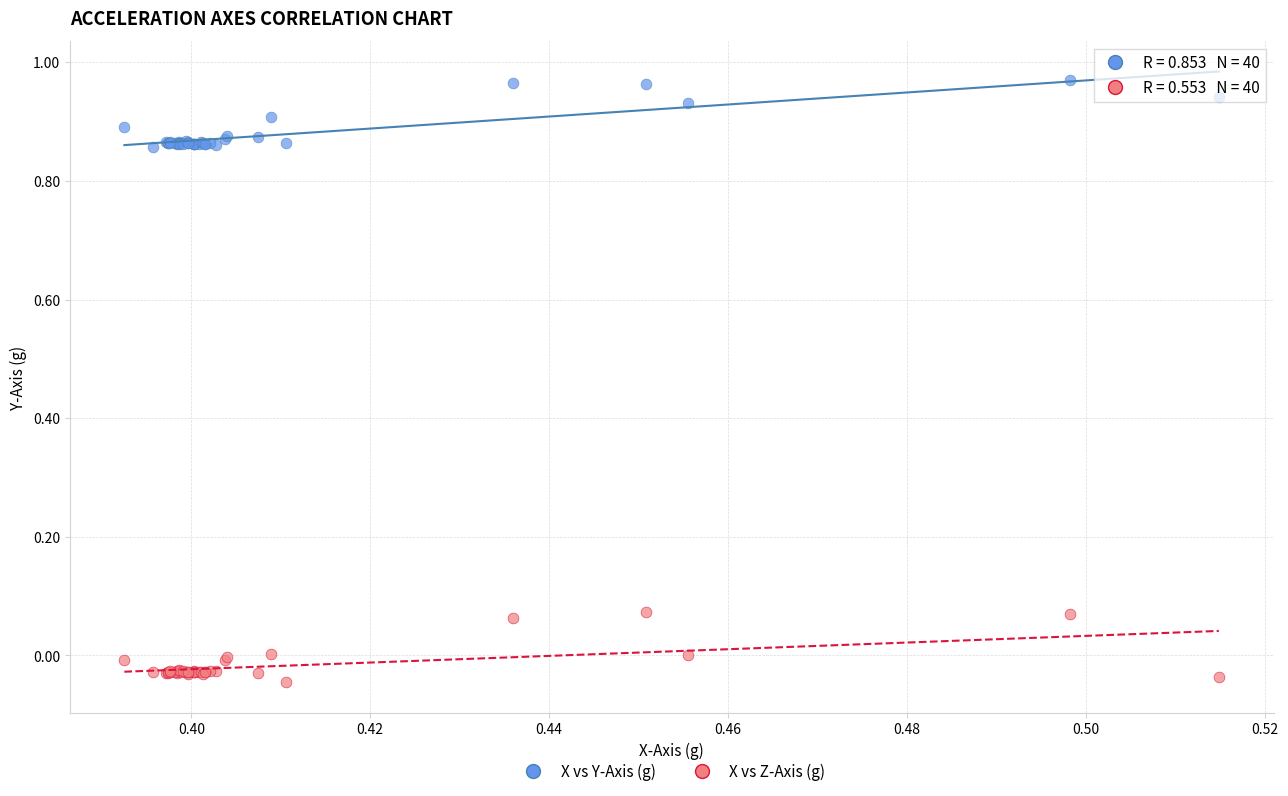

Which series contains the highest Y value?

X vs Y-Axis (g)